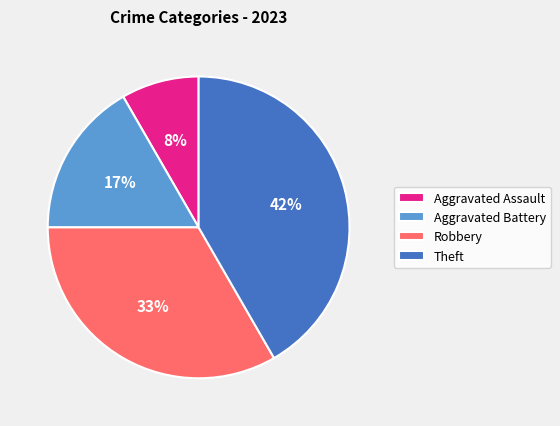

How many segments does this pie chart have?

4